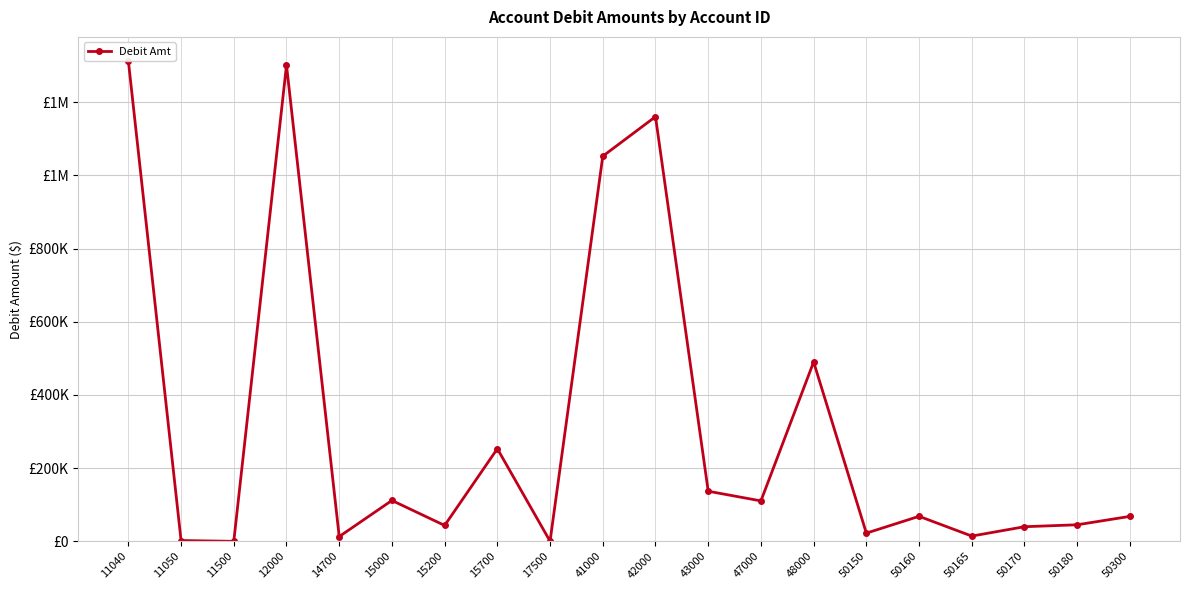

How many interior local peaks (higher than both neighbors) does the data have?

6